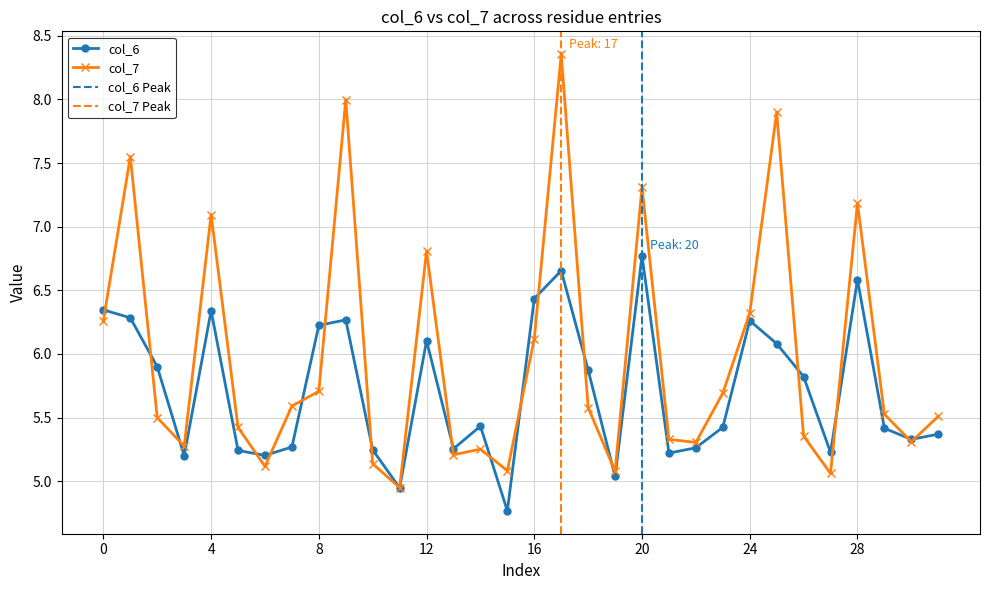

At which label does col_6 reach its peak?

20